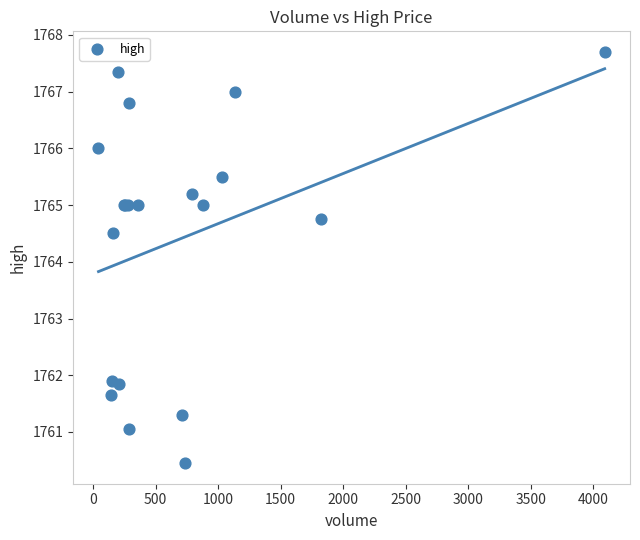

What Y value in the scatter plot is closest to 1764?

1764.5